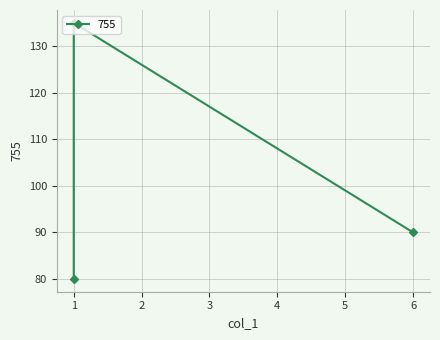

List the labels in order of value, largest first.

1, 6, 1